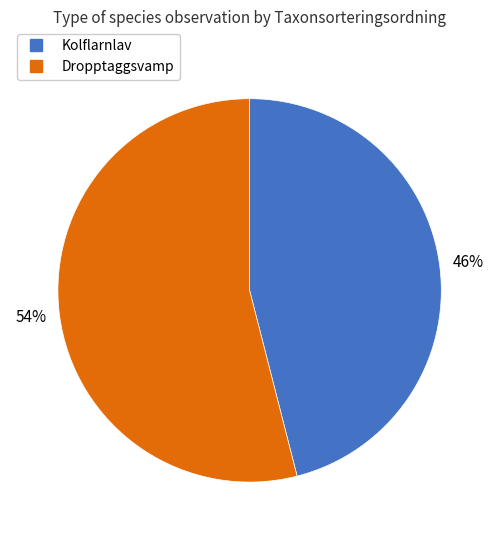

Is there a majority slice in this chart?

Yes